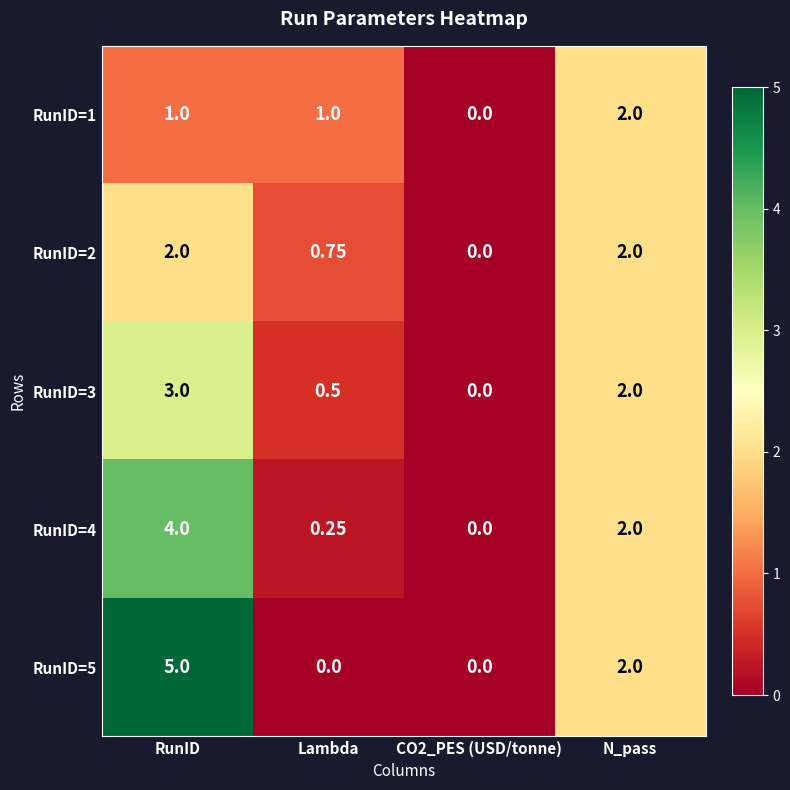

Where does the RunID=3 series first go above 2?

RunID